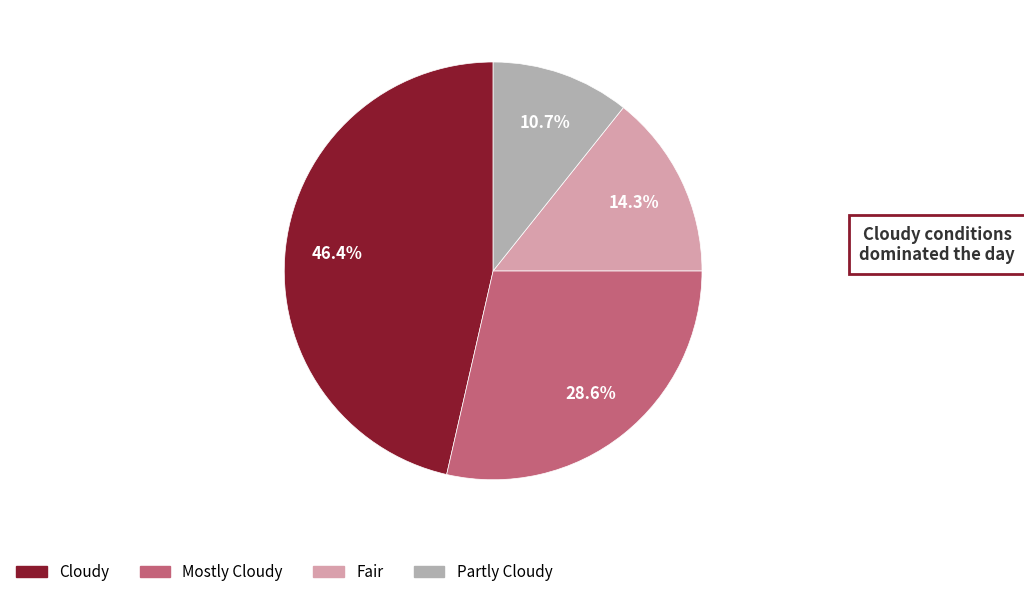

Count the number of slices in the pie.

4